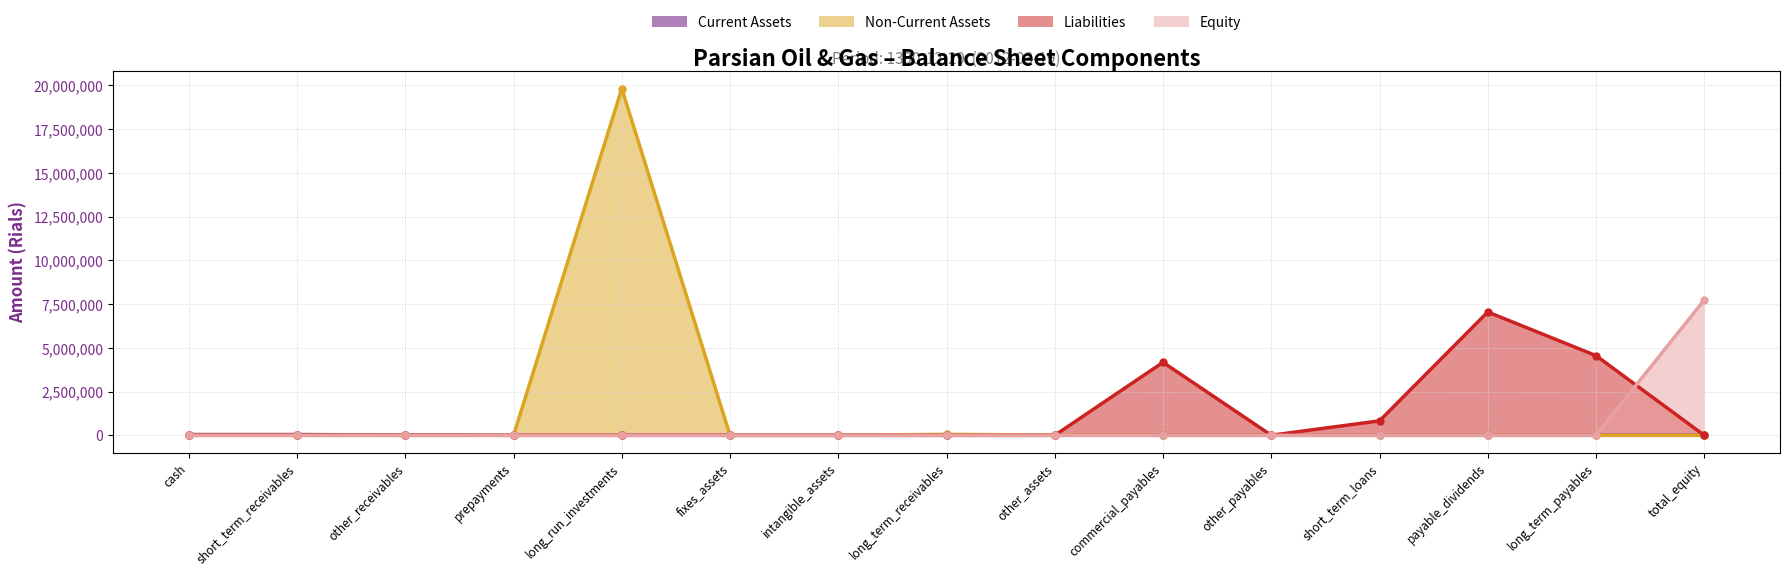

At short_term_receivables, list the series in order from largest to smallest.

total_non_current_assets, total_liabilities, total_equity, total_current_assets